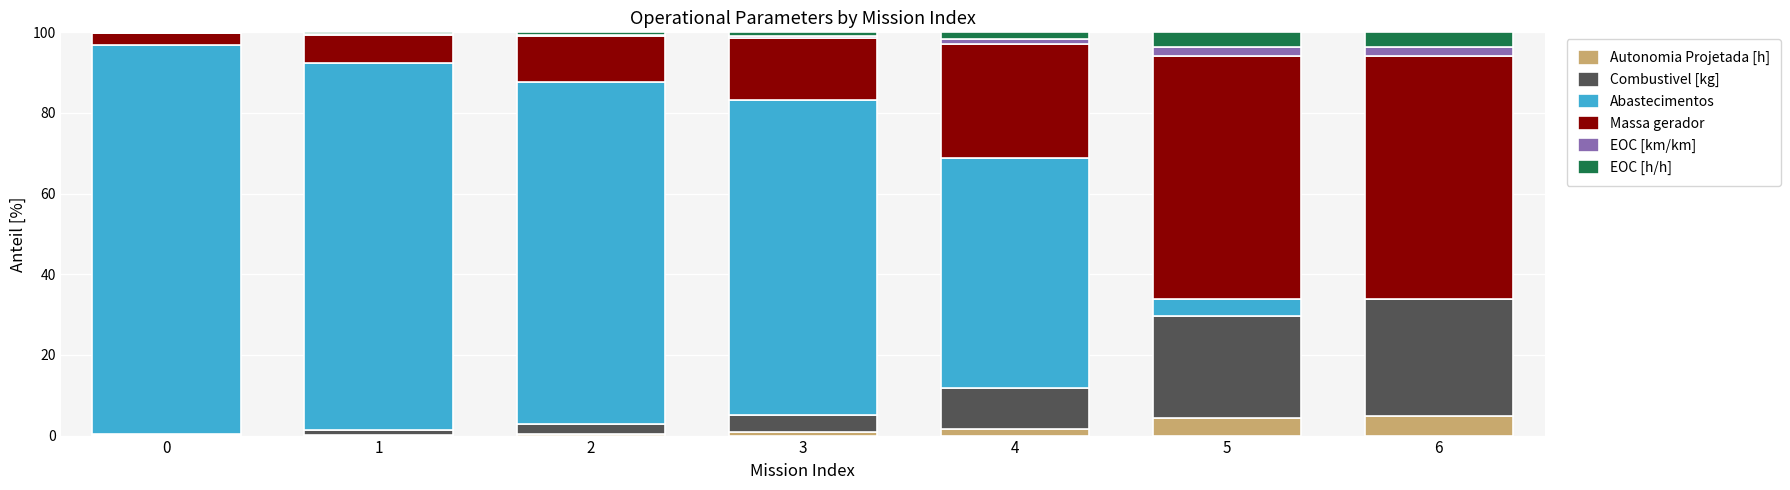

What is the total value across all series at 6?

100.0